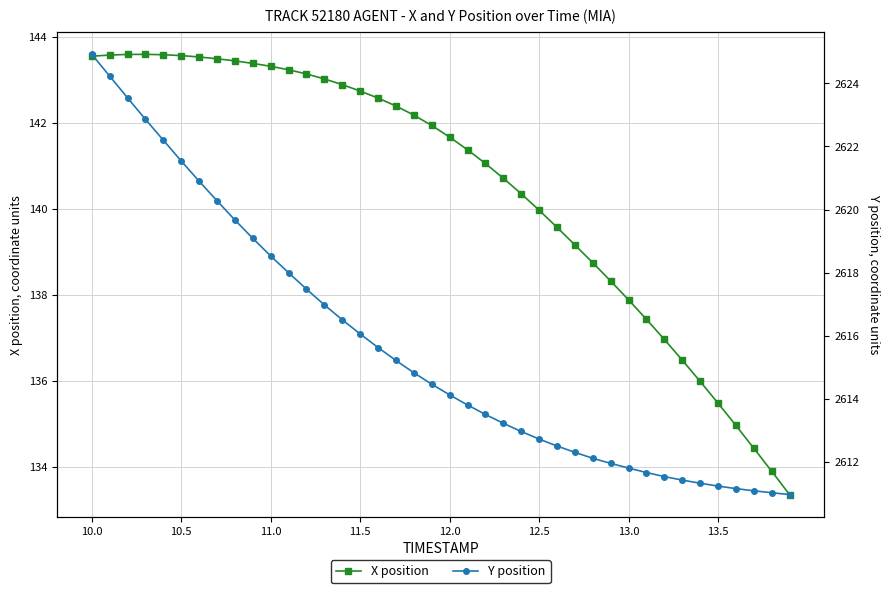

Is it true that X position equals 141.7 at 12.0?

True